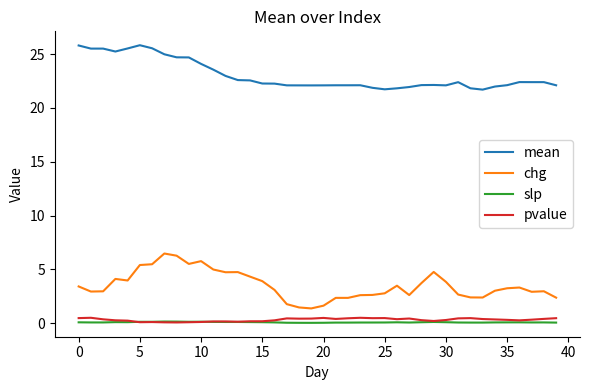

At how many categories does at least one series exceed 13?

40